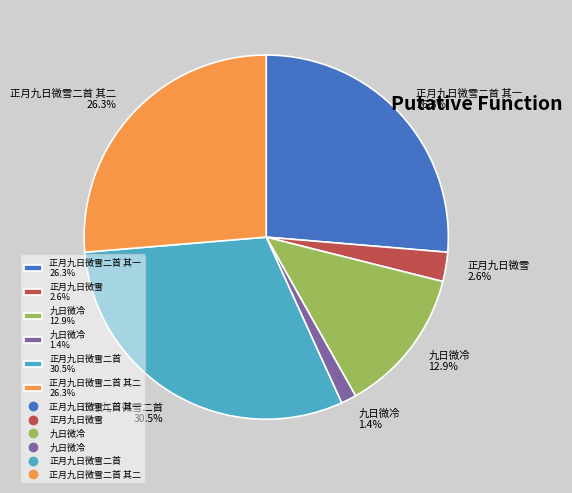

Does 正月九日微雪二首 30.5% account for over 50% of the chart?

No